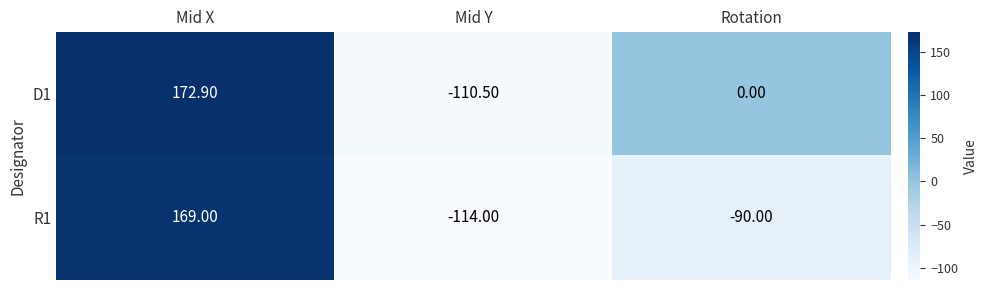

Where is R1 nearest to the value 27?

Rotation